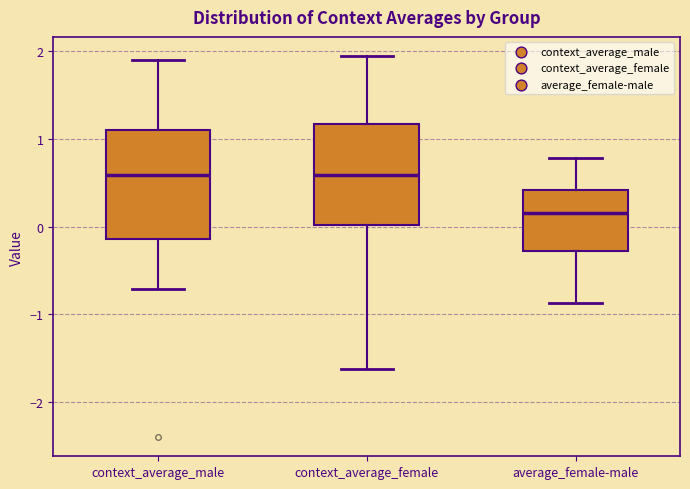

Reading left to right, read every box against the y-axis: the position of its median line, the range the box covers, and the ends of its whiskers. The values are not printed on the chart, so give them approximately, as read against the axis.

context_average_male: median 0.6, box -0.1 to 1.1, whiskers -0.7 to 1.9
context_average_female: median 0.6, box 0.0 to 1.2, whiskers -1.6 to 1.9
average_female-male: median 0.2, box -0.3 to 0.4, whiskers -0.9 to 0.8